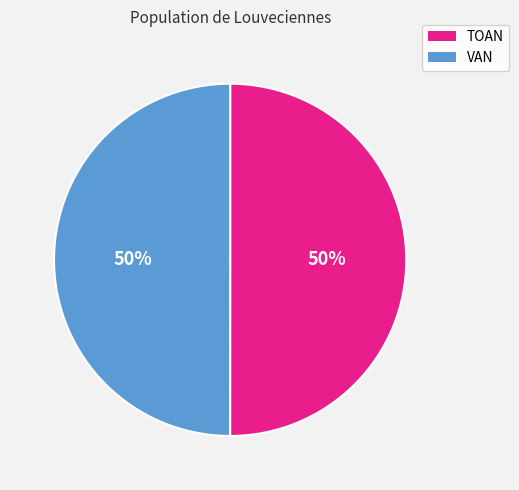

Do VAN and TOAN together represent more than half of the pie?

Yes